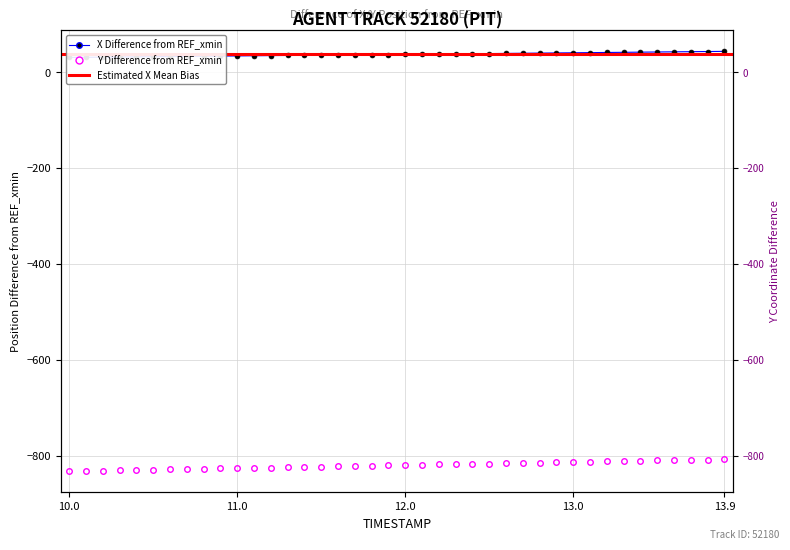

What is the label of the 1st point from the left?

10.0